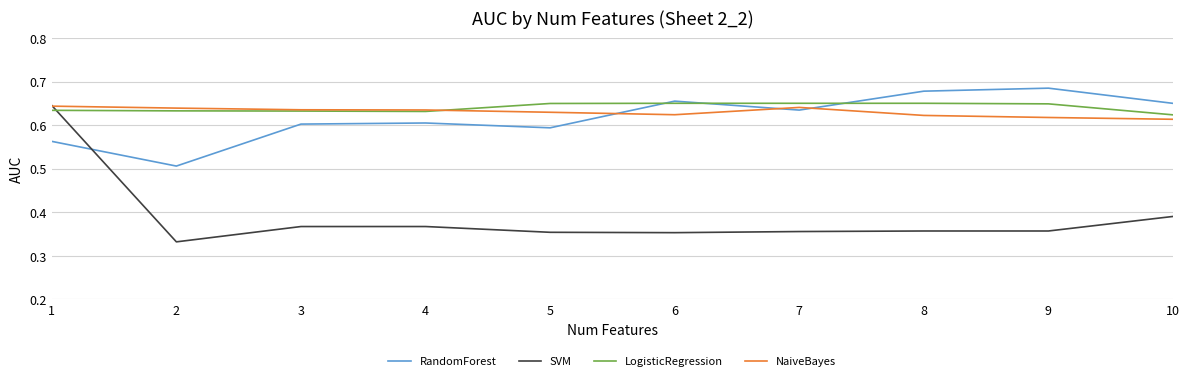

The value of LogisticRegression at 4 is 0.9. True or false?

False